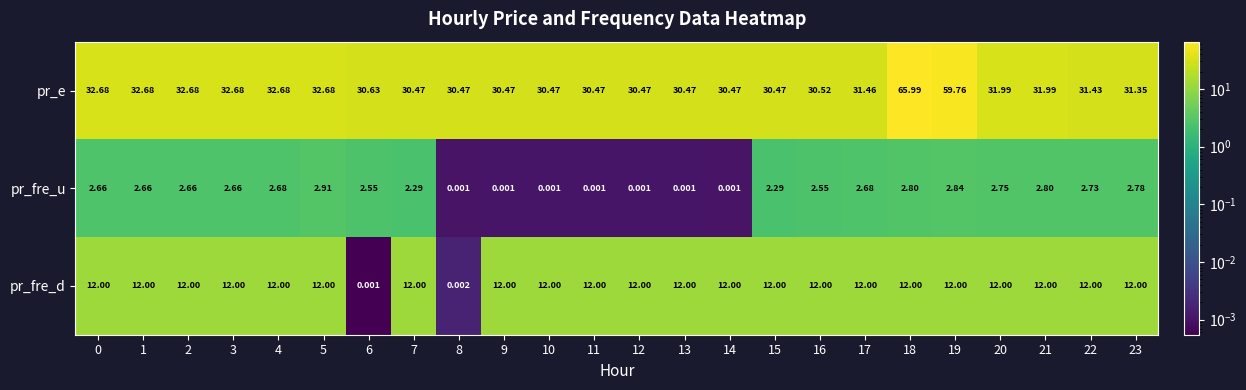

Which series has the widest spread of values?

pr_e